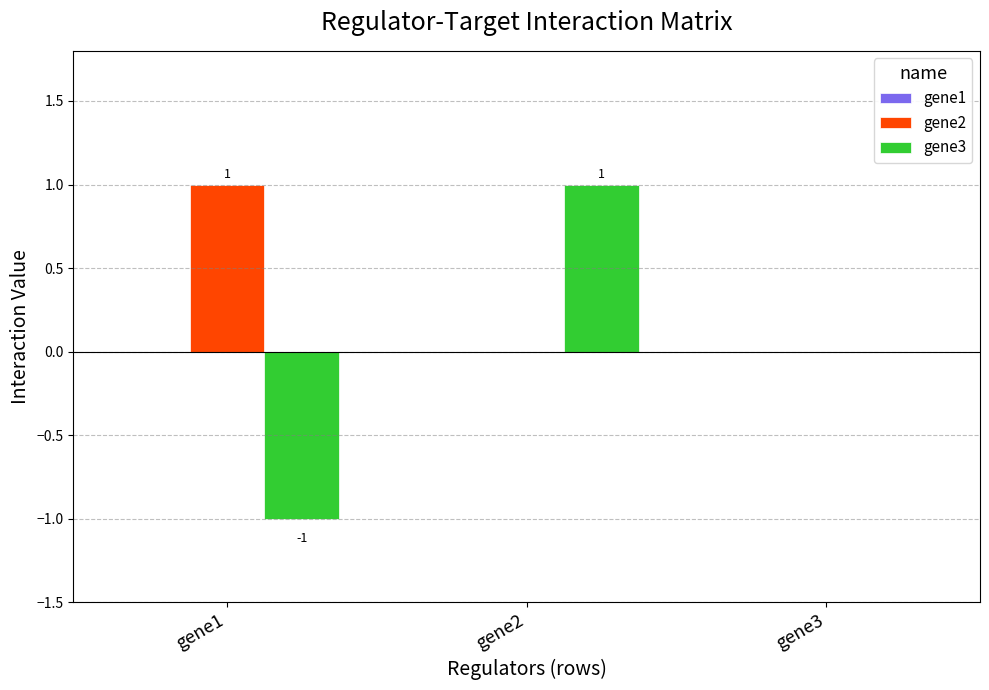

Which series has the largest total across all categories?

gene2